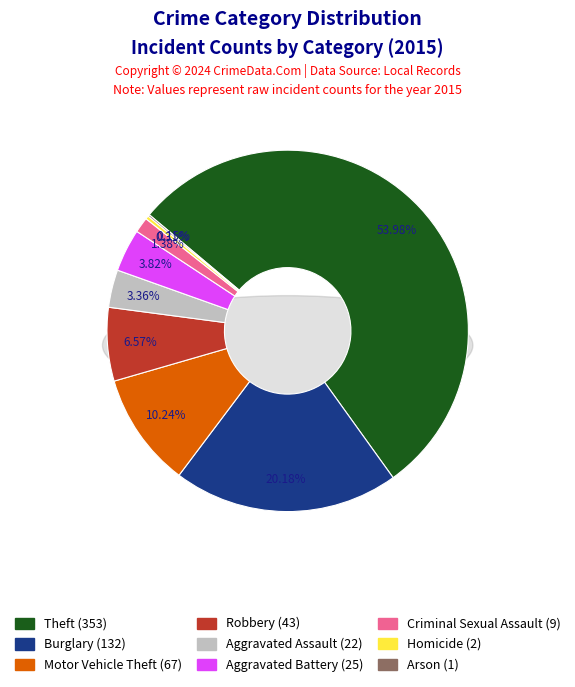

Which category has the biggest portion of the pie?

Theft